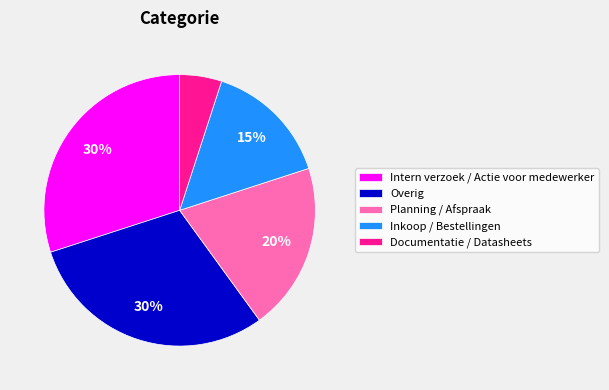

True or false: Overig accounts for 44% of the total.

False